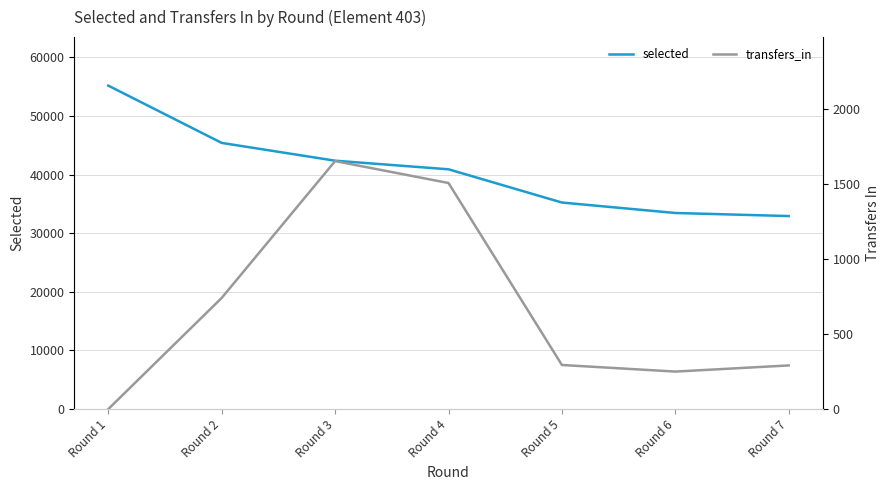

List the series in order of their peak value, highest first.

selected, transfers_in